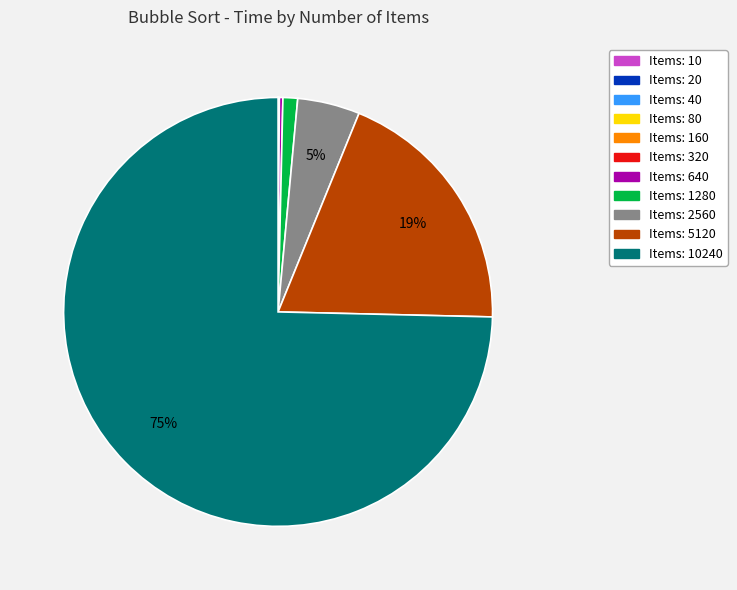

Is there a majority slice in this chart?

Yes